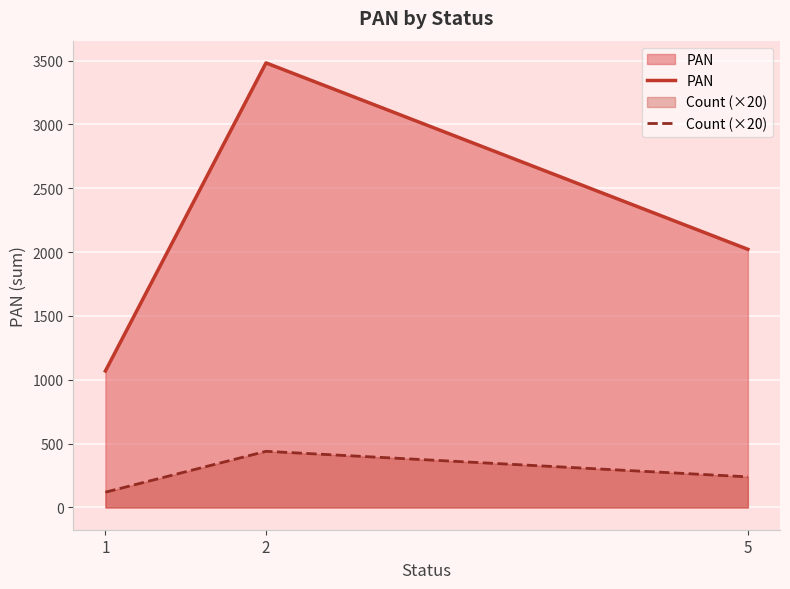

How many values in the PAN series exceed 2022?

1